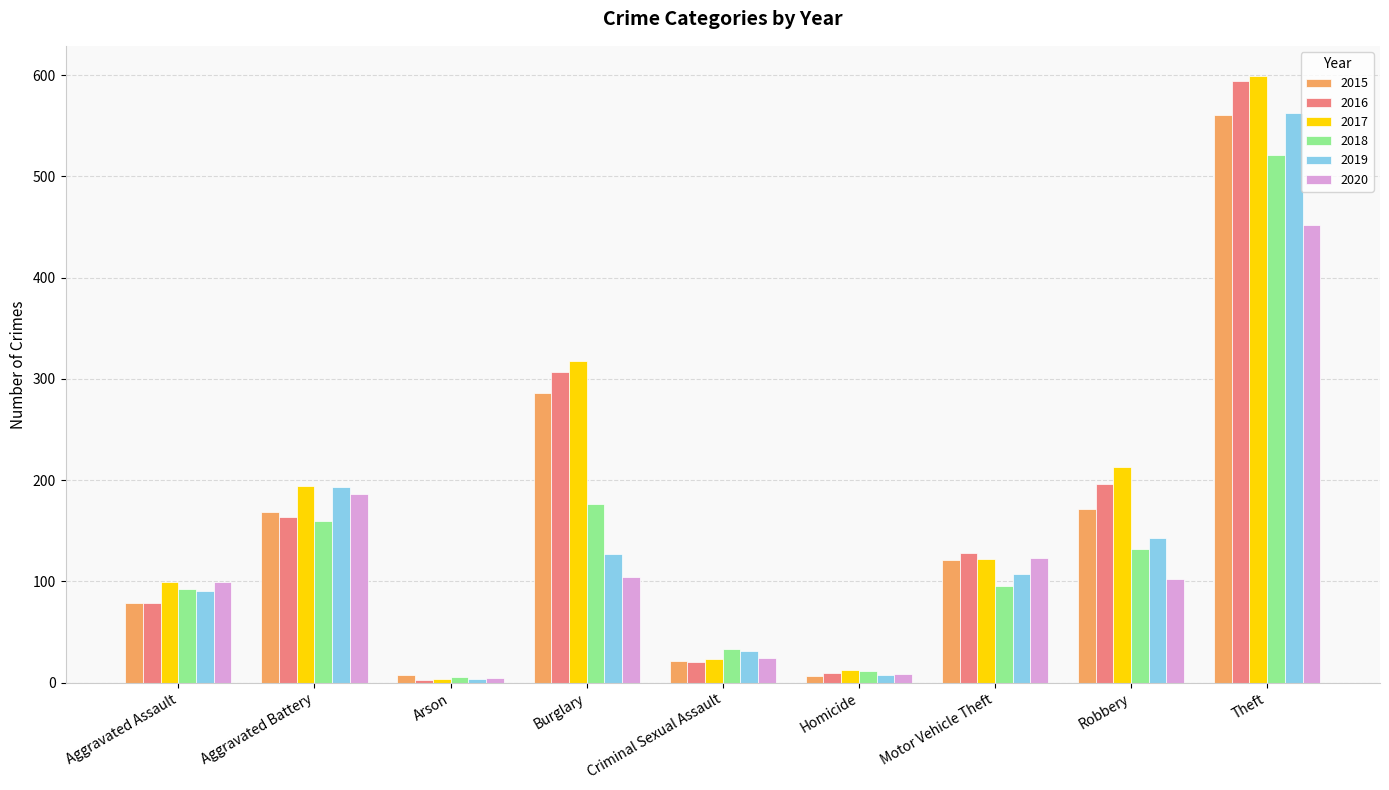

What is the greatest value displayed?

599